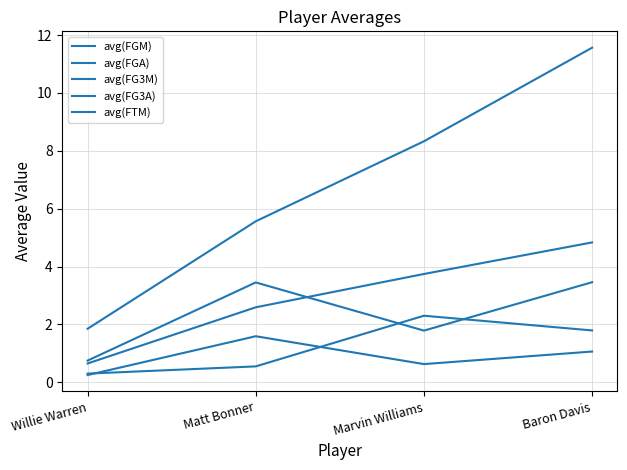

How many lines are shown in the chart?

5